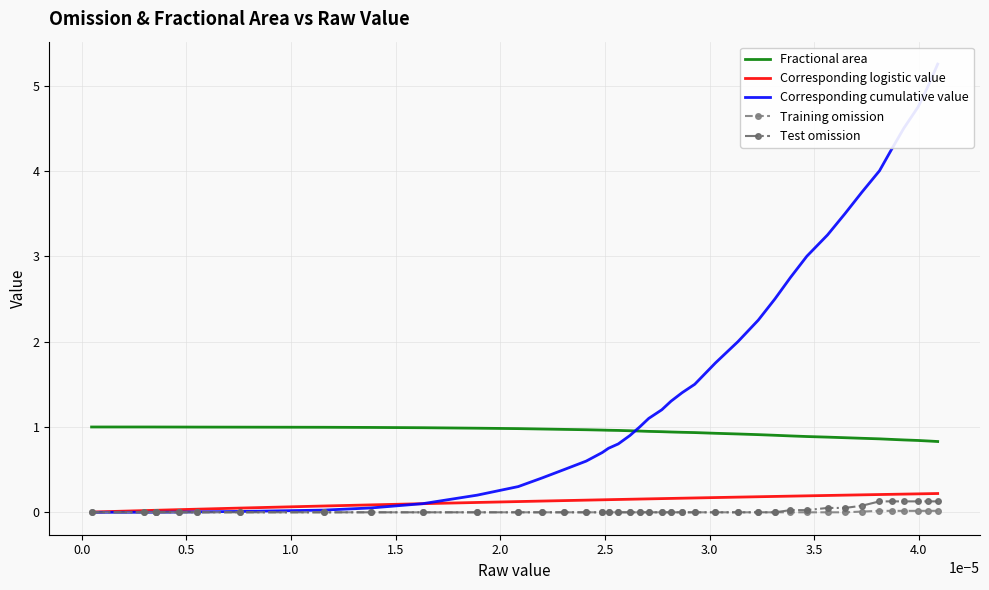

True or false: Corresponding logistic value and Fractional area intersect in this chart.

False